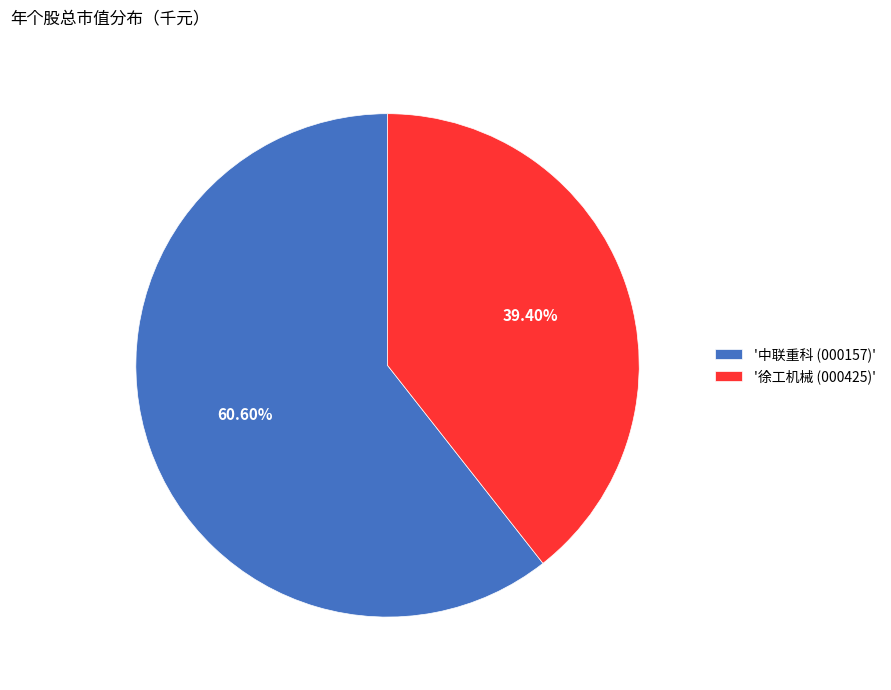

Between '徐工机械 (000425)' and '中联重科 (000157)', which is larger?

'中联重科 (000157)'